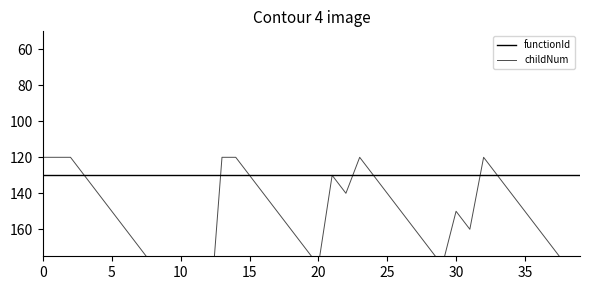

Reading left to right, what are all the values shown in this chart?

functionId: 130.0	130.0	130.0	130.0	130.0	130.0	130.0	130.0	130.0	130.0	130.0	130.0	130.0	130.0	130.0	130.0	130.0	130.0	130.0	130.0	130.0	130.0	130.0	130.0	130.0	130.0	130.0	130.0	130.0	130.0	130.0	130.0	130.0	130.0	130.0	130.0	130.0	130.0	130.0	130.0
childNum: 120.0	120.0	120.0	130.0	140.0	150.0	160.0	170.0	180.0	190.0	200.0	210.0	220.0	120.0	120.0	130.0	140.0	150.0	160.0	170.0	180.0	130.0	140.0	120.0	130.0	140.0	150.0	160.0	170.0	180.0	150.0	160.0	120.0	130.0	140.0	150.0	160.0	170.0	180.0	190.0